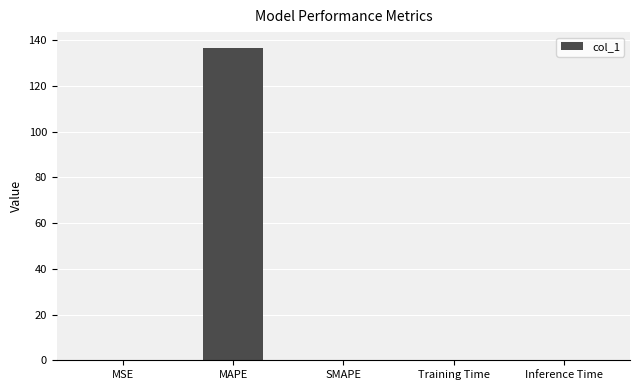

What is the change in value from MAPE to SMAPE?

-136.7